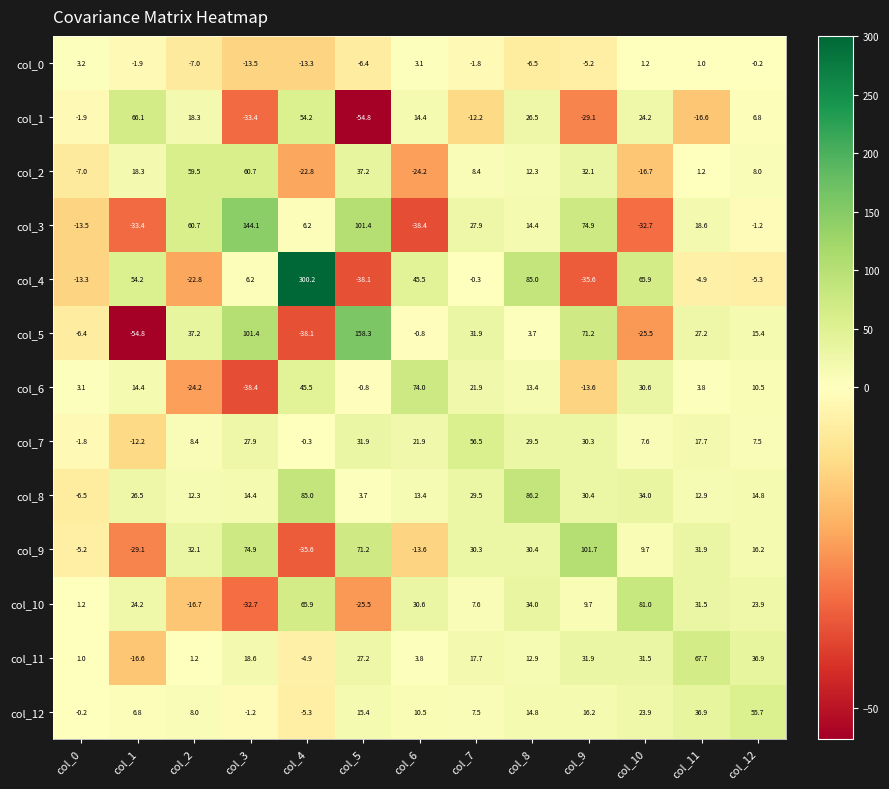

Which series changed the most between col_10 and col_11?

col_4